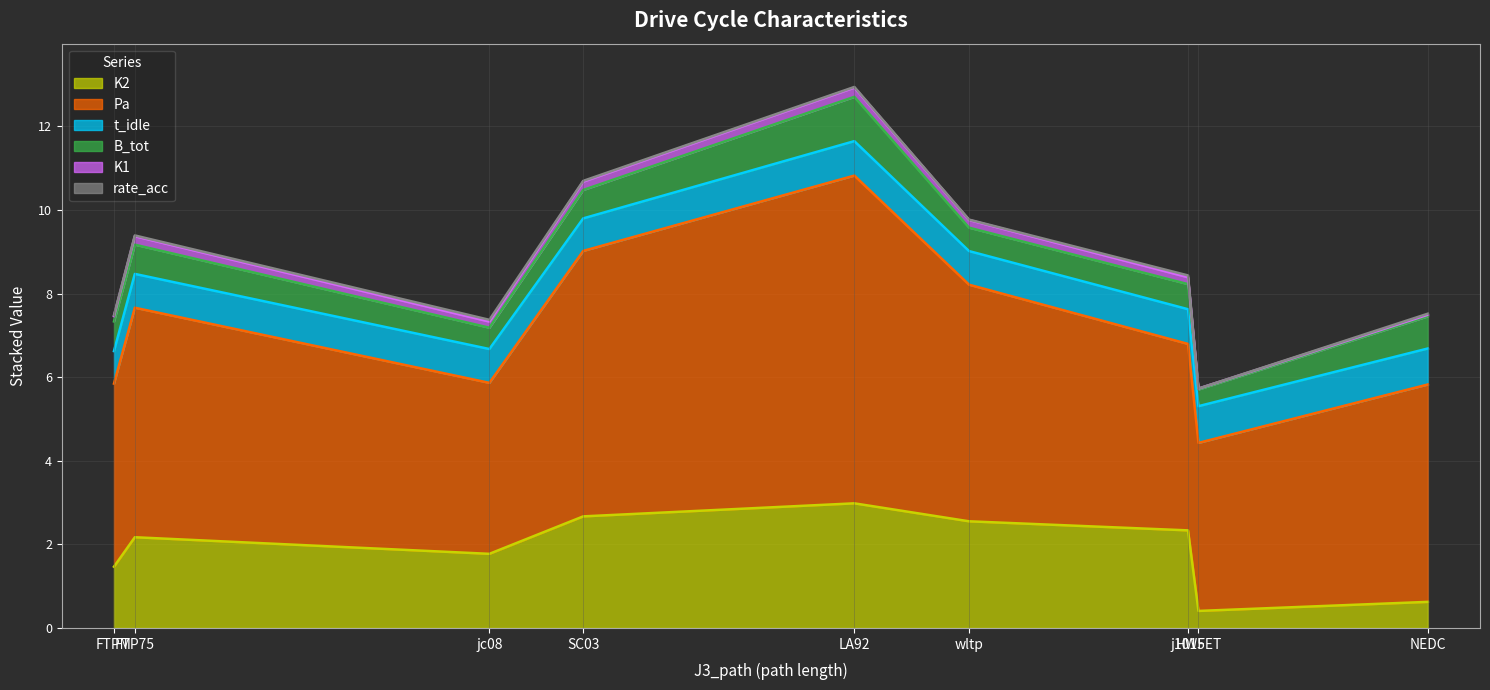

Which has a higher value, FTPM or HWFET?

FTPM